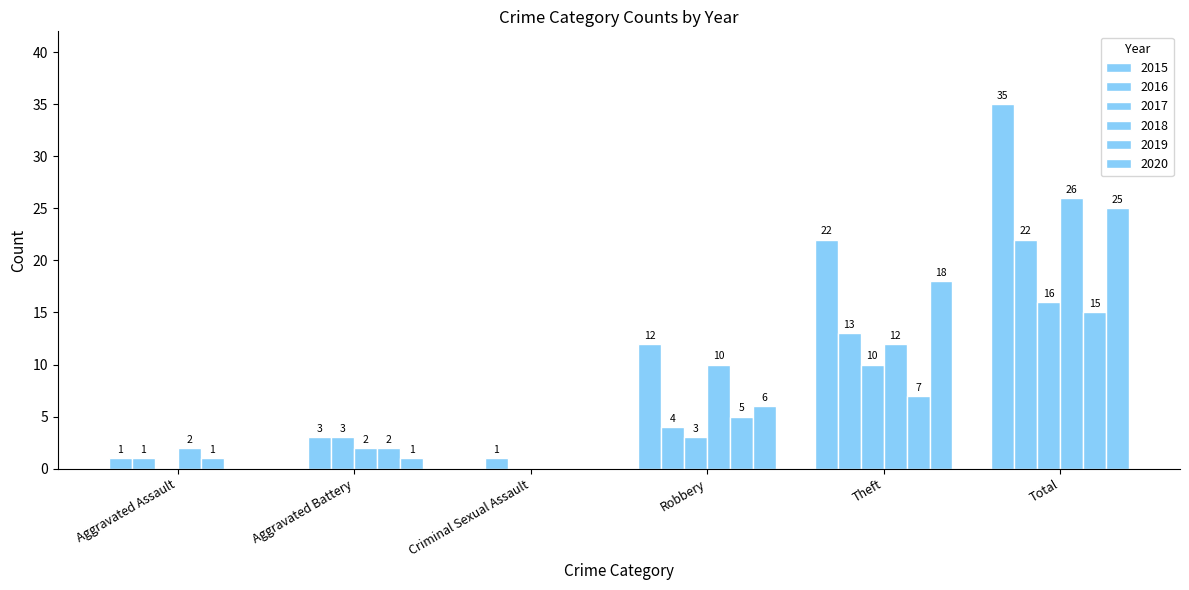

Which series has the largest range (max minus min)?

2015